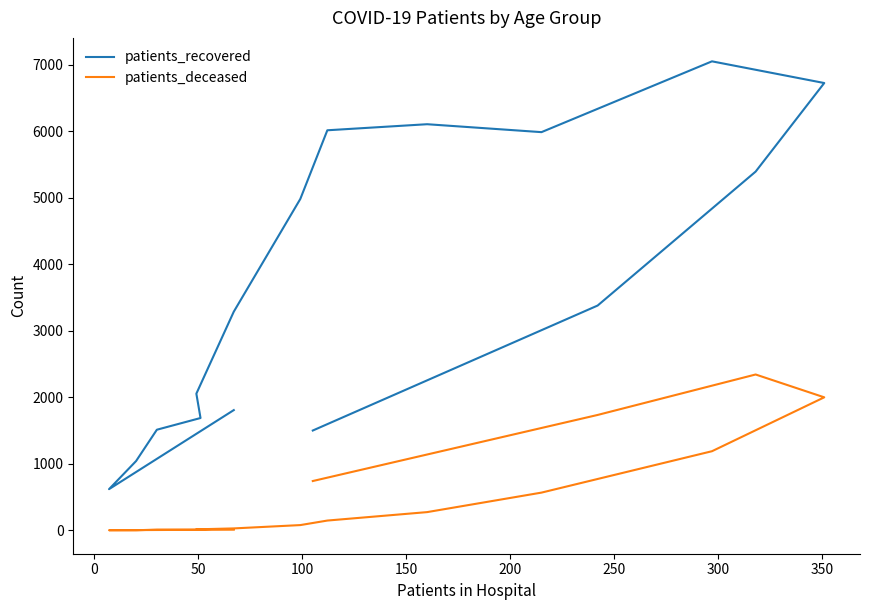

What is the maximum value shown in the chart?

7049